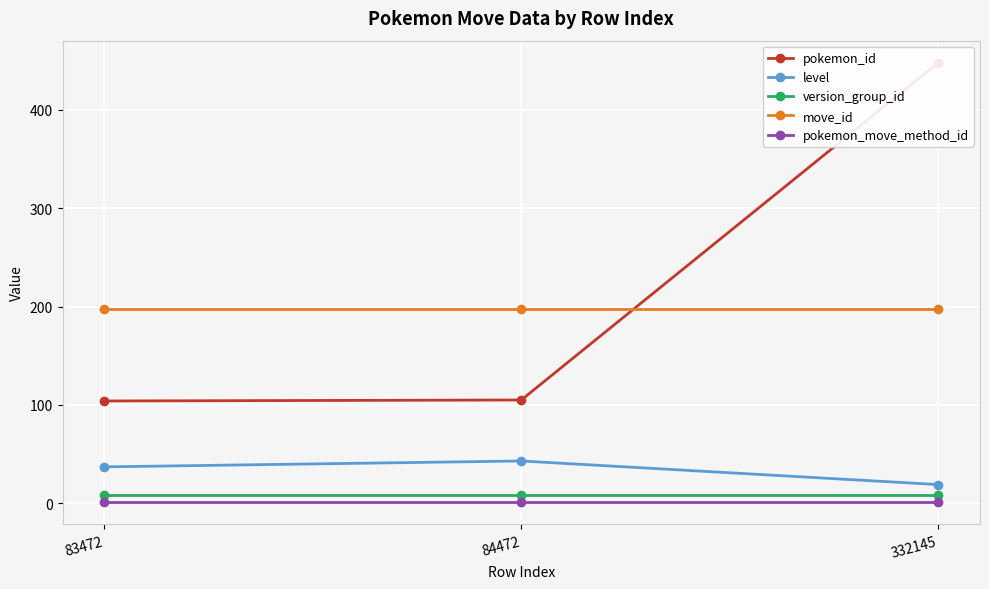

List the series in order of their peak value, highest first.

pokemon_id, move_id, level, version_group_id, pokemon_move_method_id